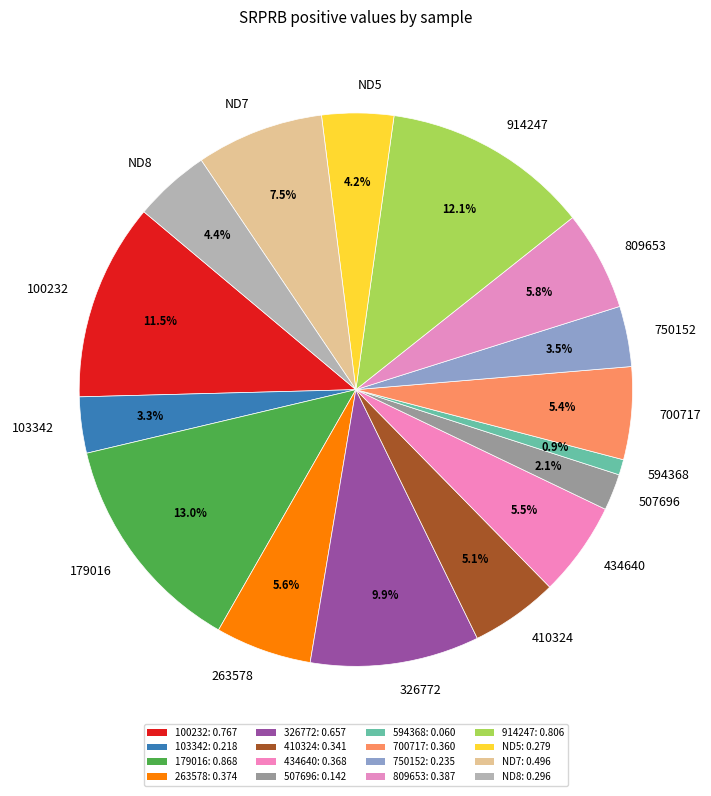

To the nearest percent, what is the difference between the 410324 and 809653 slice percentages?

1%